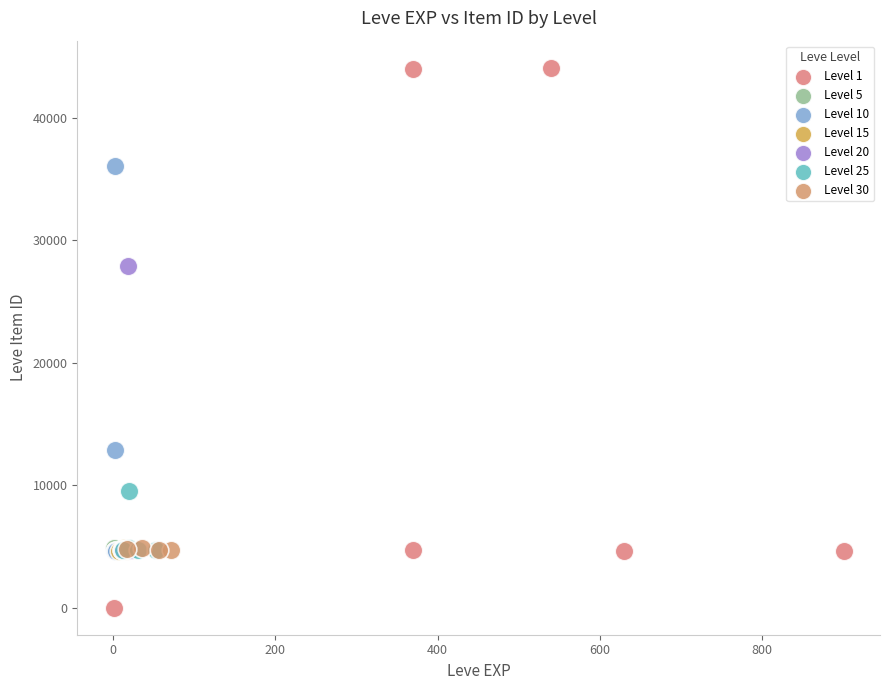

Which series has the largest Y range (max minus min)?

Level 1